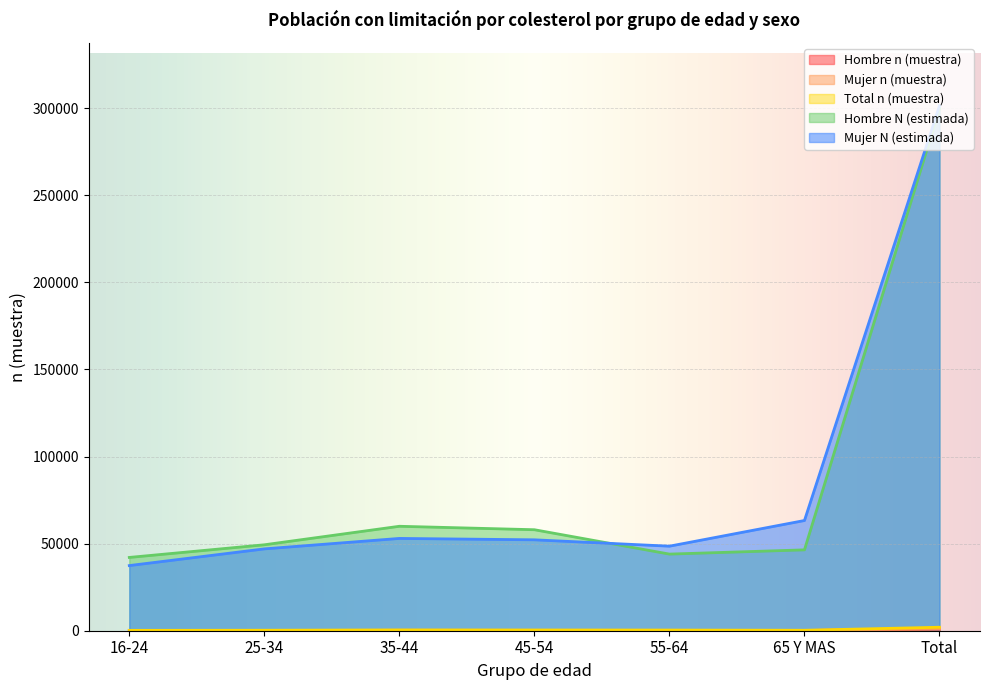

Does the chart display data point markers on the line(s)?

No